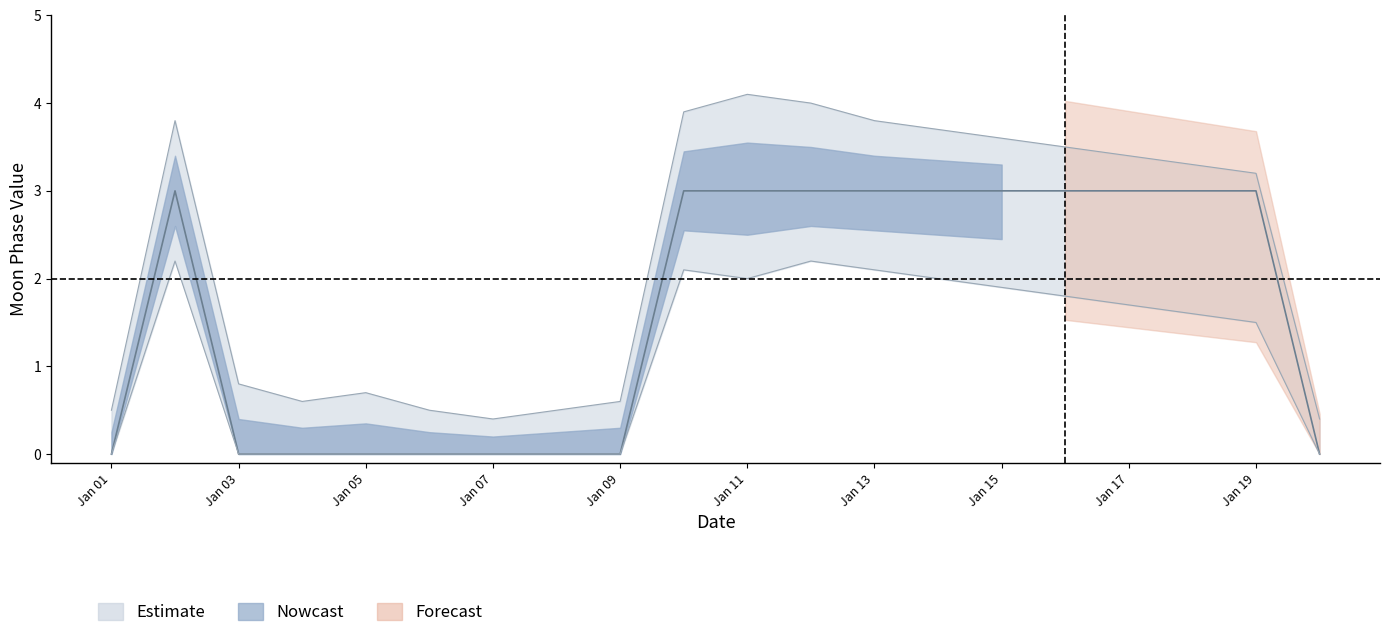

True or false: lower_95 has a value of 0.6 at Jan 15.

False